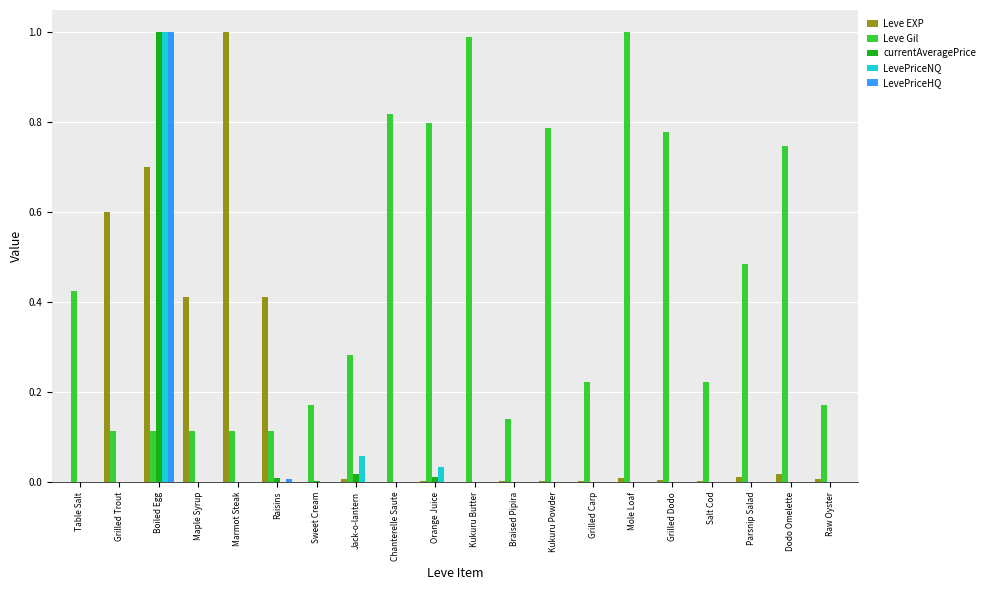

What is the highest value of the LevePriceNQ series?

1.0